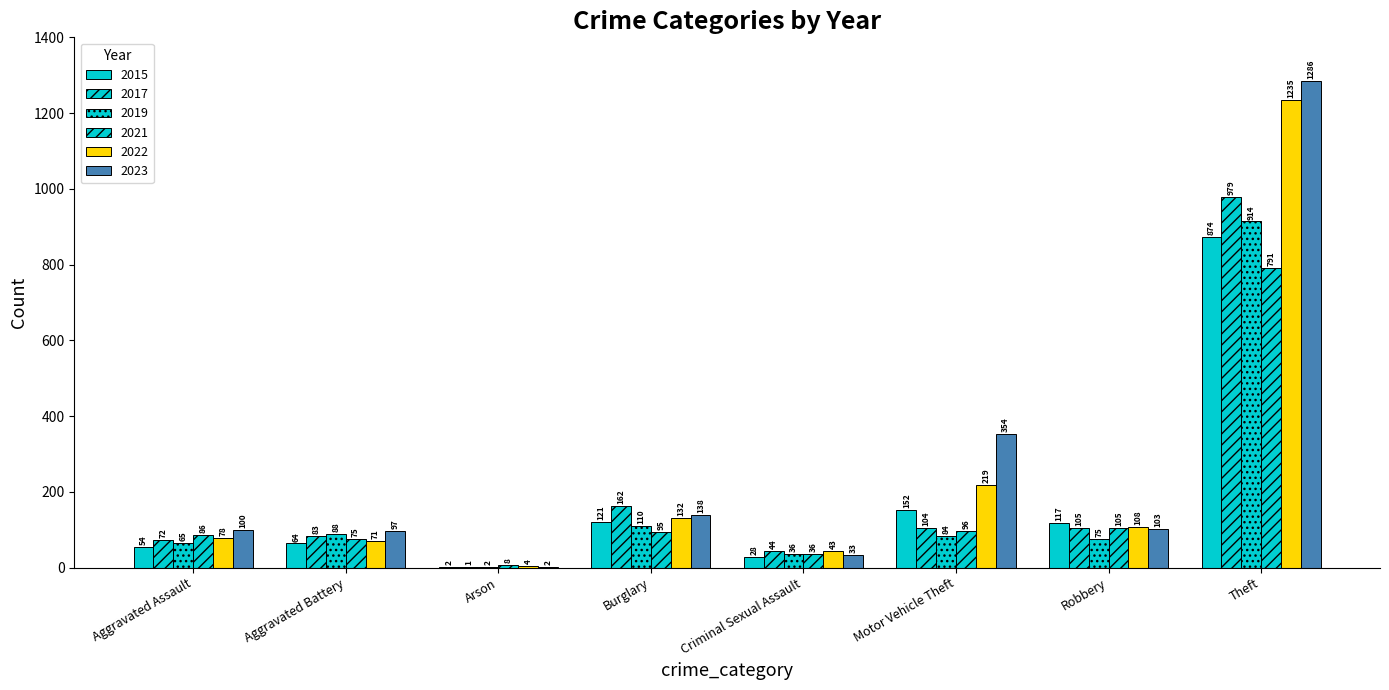

What is the minimum value for 2015?

2